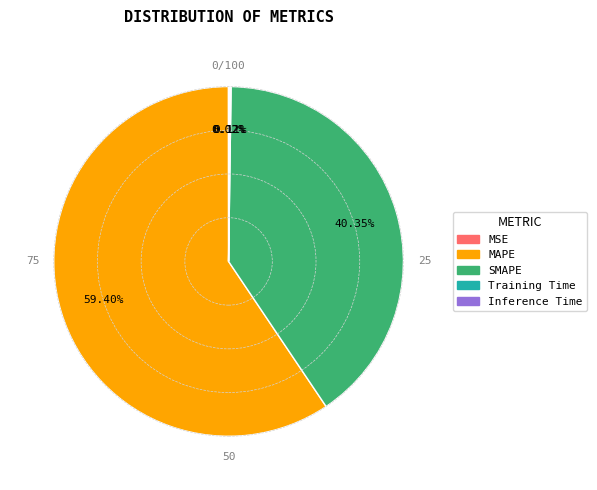

Does any single category account for the majority?

Yes